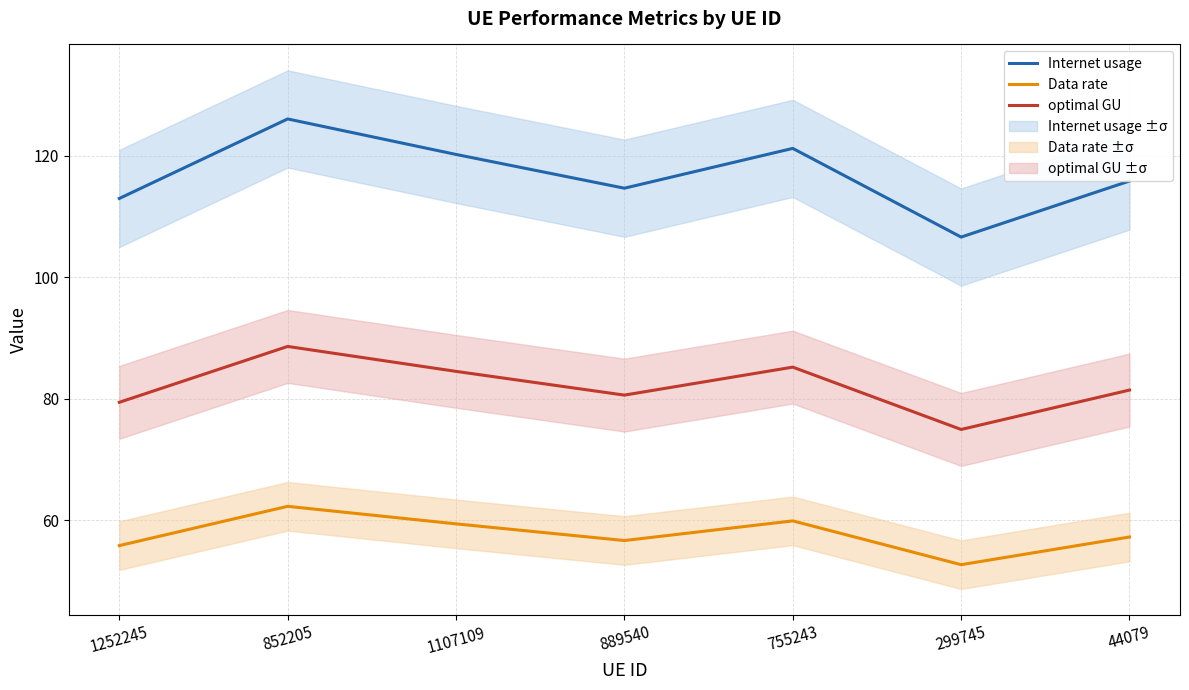

Where is Internet usage nearest to the value 116?

44079